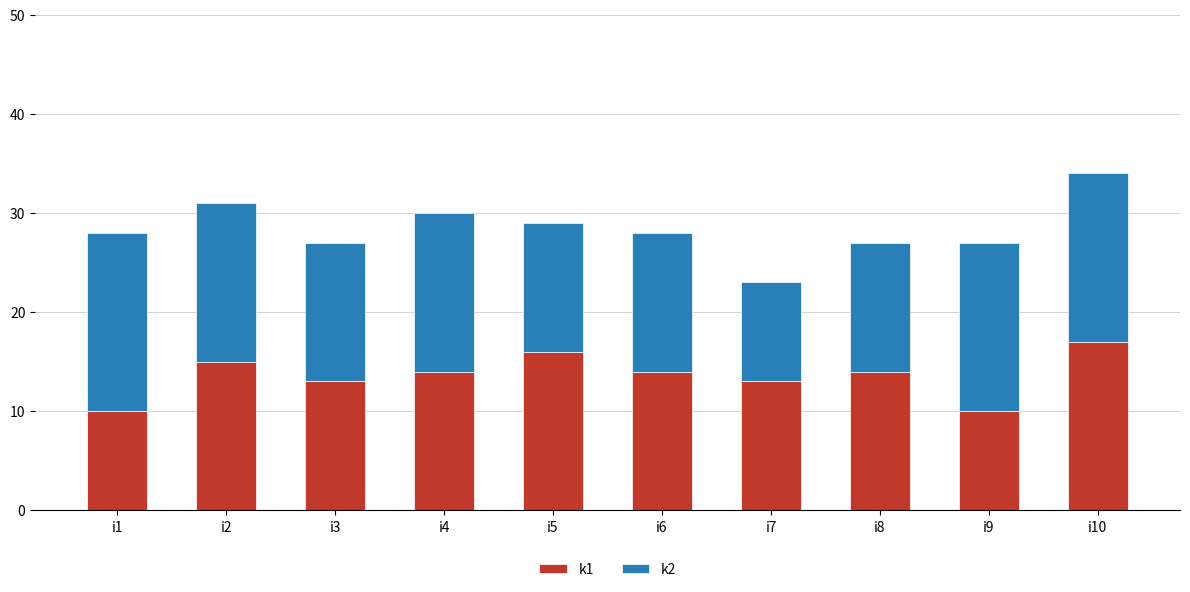

What is the total value across all series at i4?

30